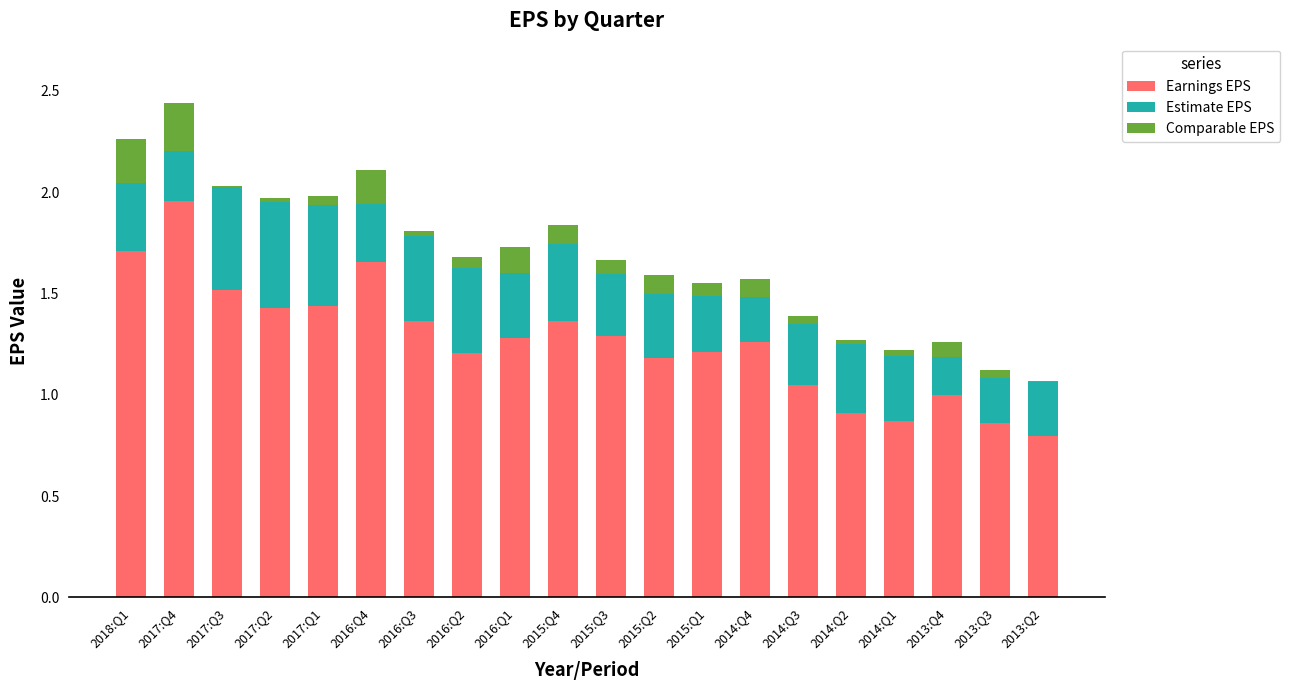

True or false: Comparable EPS has a value of 0.1 at 2015:Q3.

False